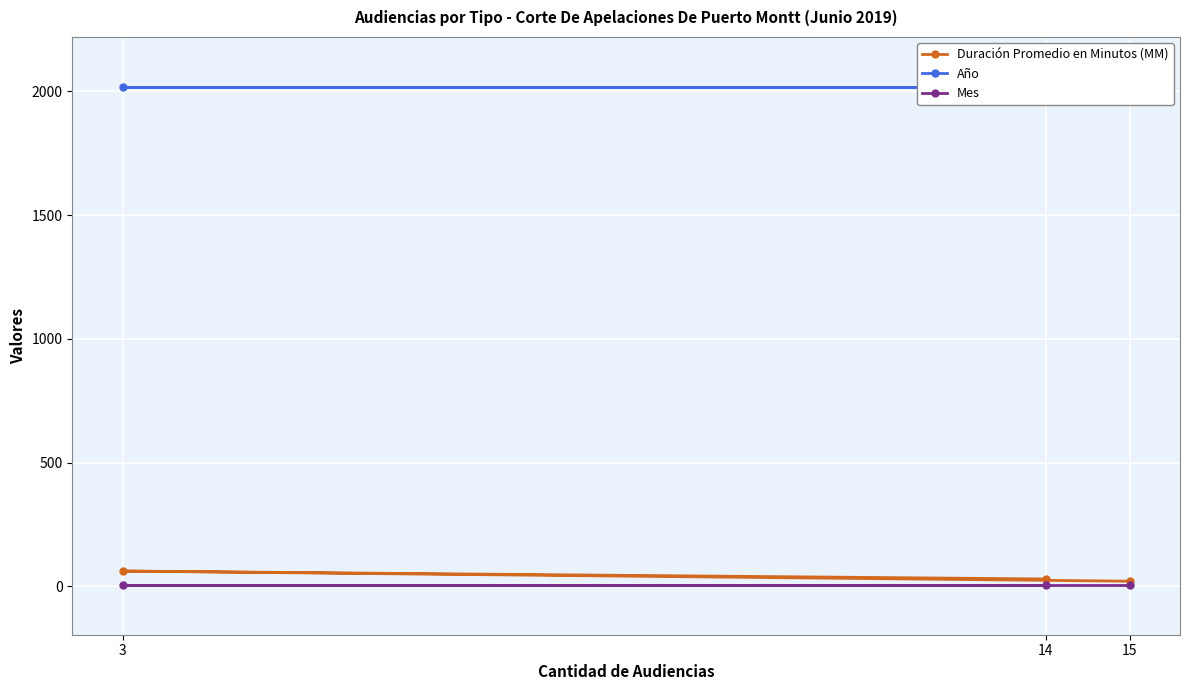

What is the difference between the highest and lowest values at 14?

2013